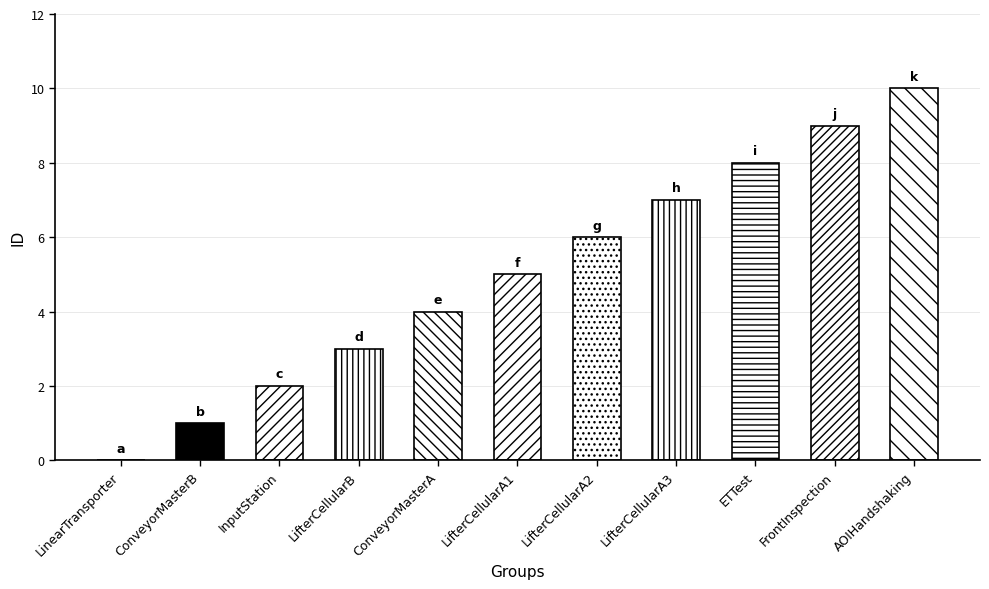

What is the difference between the maximum and minimum values?

10